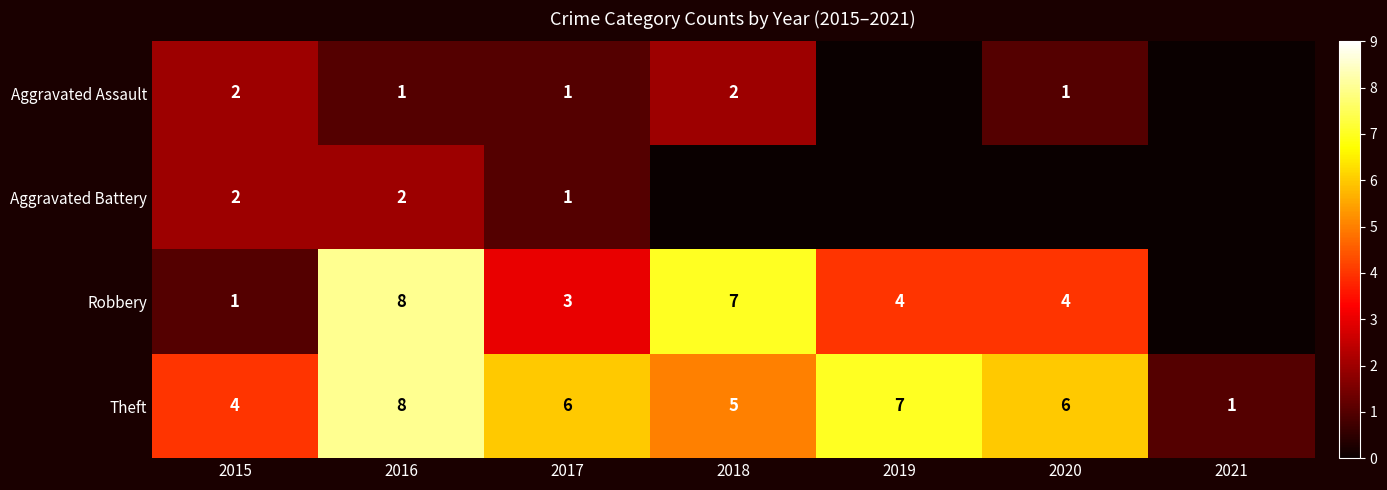

What is the spread (max minus min) of values at 2017?

5